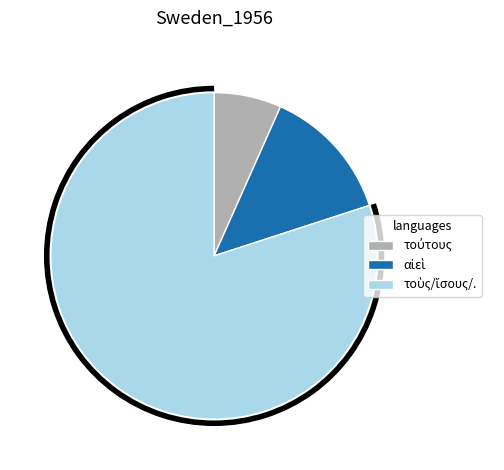

How many segments does this pie chart have?

3